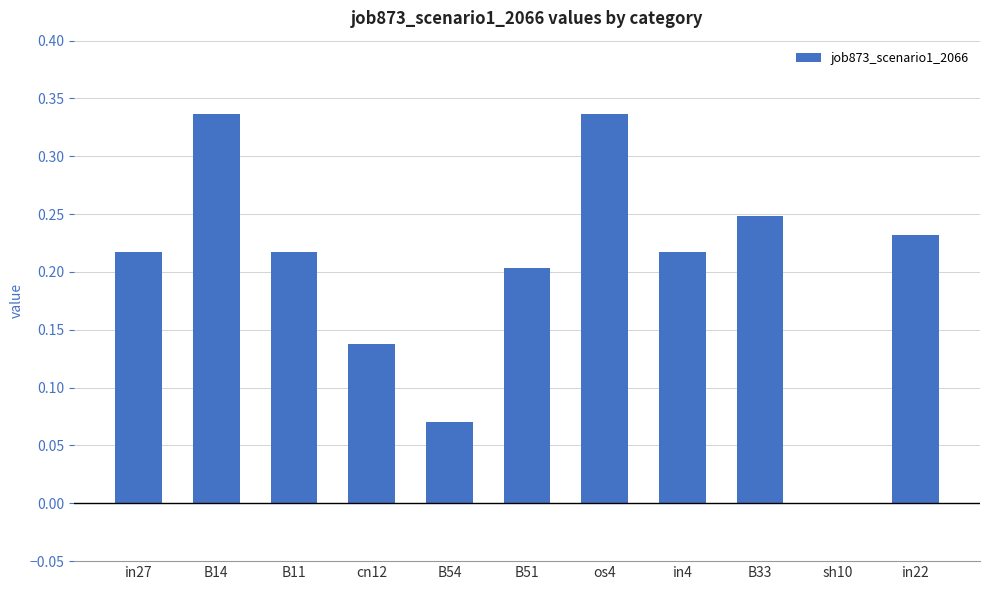

What is the sum of all values?

2.2